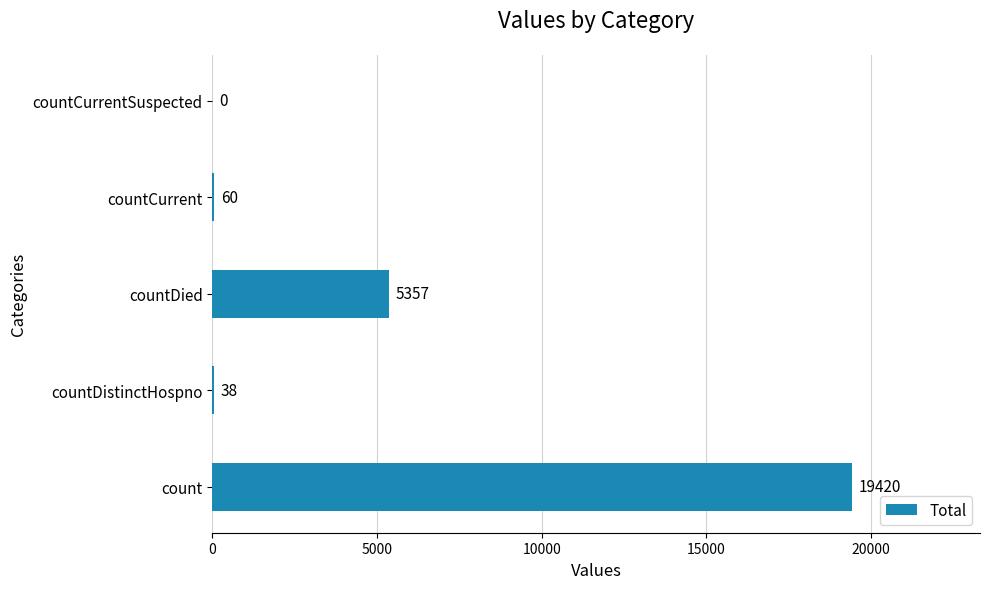

What is the change in value from countDistinctHospno to countCurrent?

+22